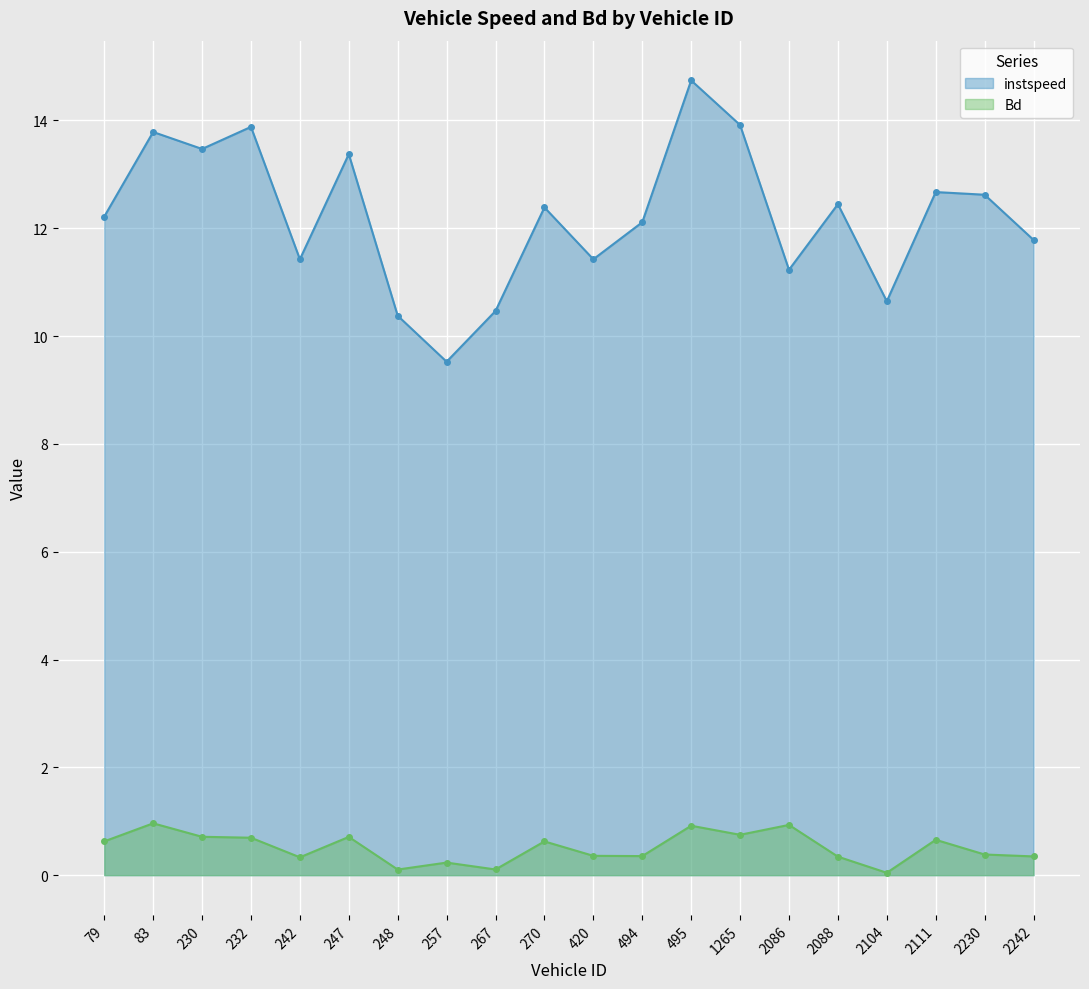

The instspeed series shows 12.2 at 79. True or false?

True